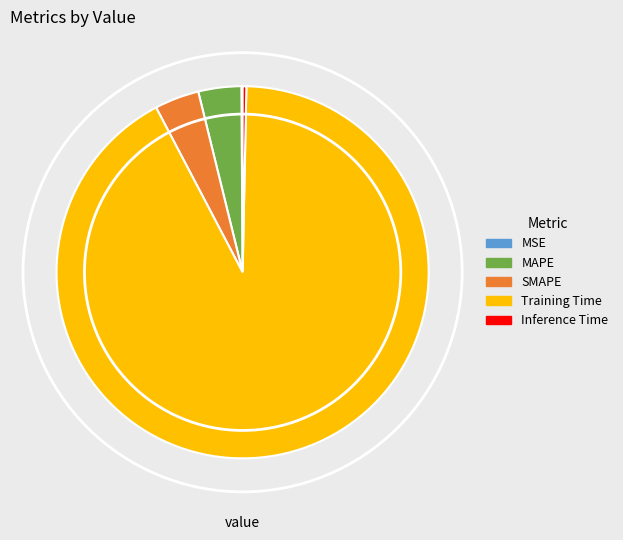

Combined, do Training Time and Inference Time account for over 50%?

Yes